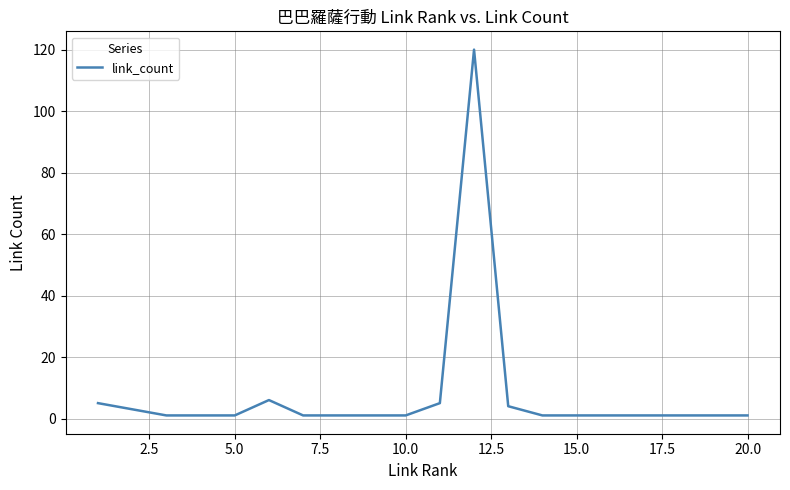

What is the greatest value displayed?

120